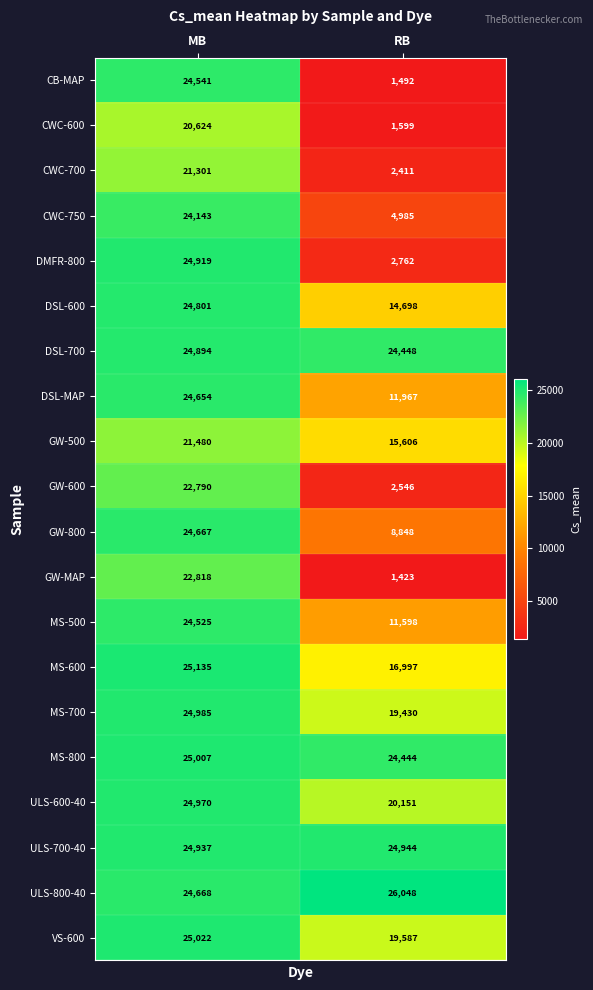

Rank the series at RB from highest to lowest value.

ULS-800-40, ULS-700-40, DSL-700, MS-800, ULS-600-40, VS-600, MS-700, MS-600, GW-500, DSL-600, DSL-MAP, MS-500, GW-800, CWC-750, DMFR-800, GW-600, CWC-700, CWC-600, CB-MAP, GW-MAP